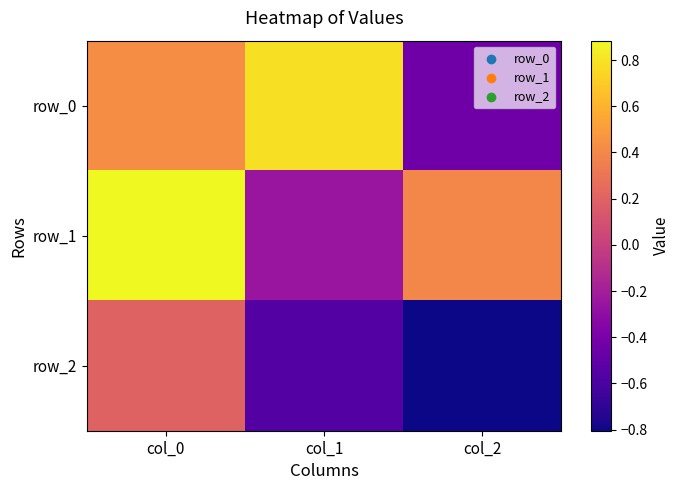

What is the total value across all series at col_2?

-0.9